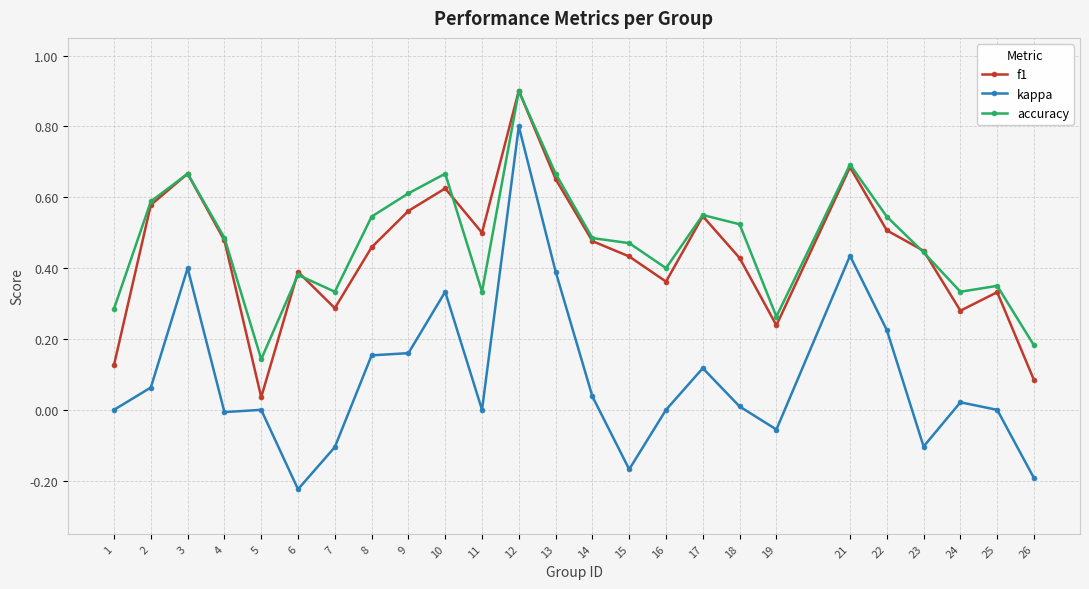

Does the chart display data point markers on the line(s)?

Yes